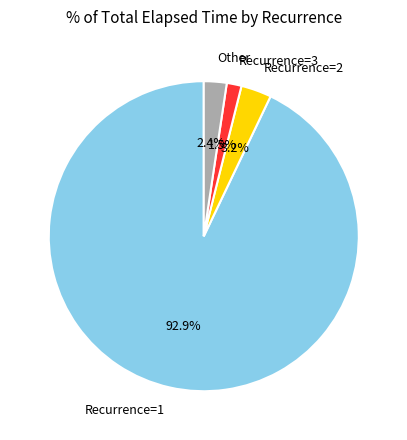

What percentage is NOT represented by Recurrence=2?

96.8%